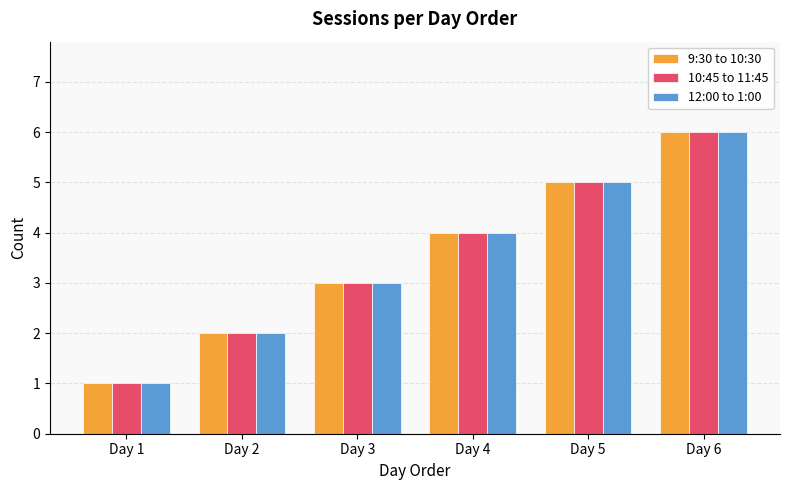

At which category is the sum across all series the highest?

Day 6